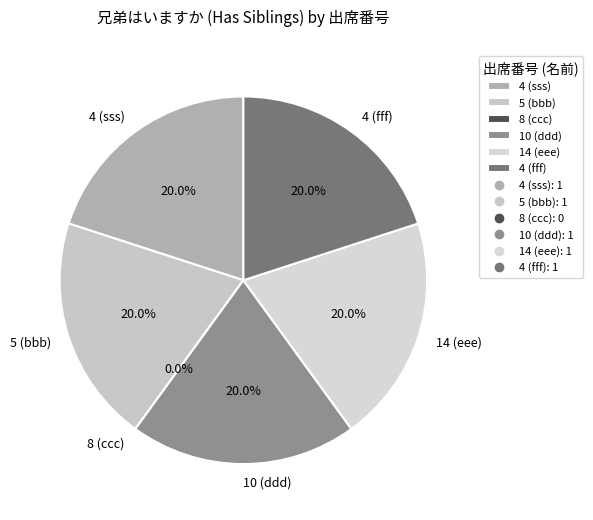

Is it true that 4 (sss) is 35% of the pie?

False